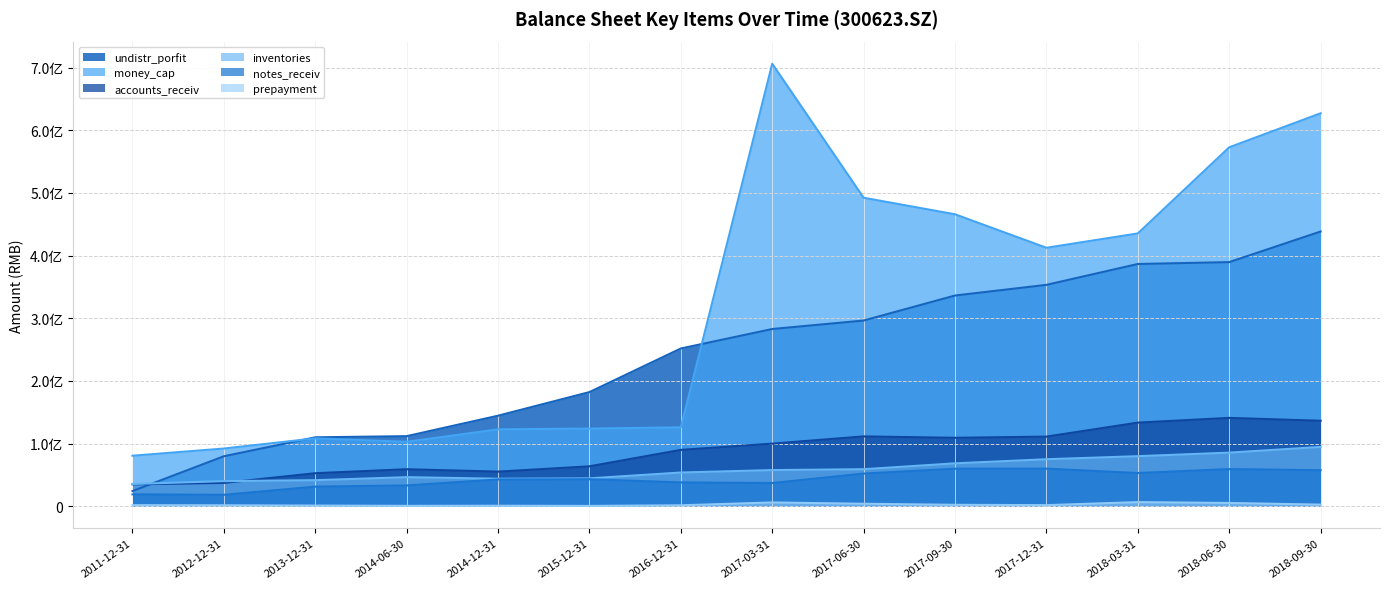

What is the maximum value shown in the chart?

706131134.2